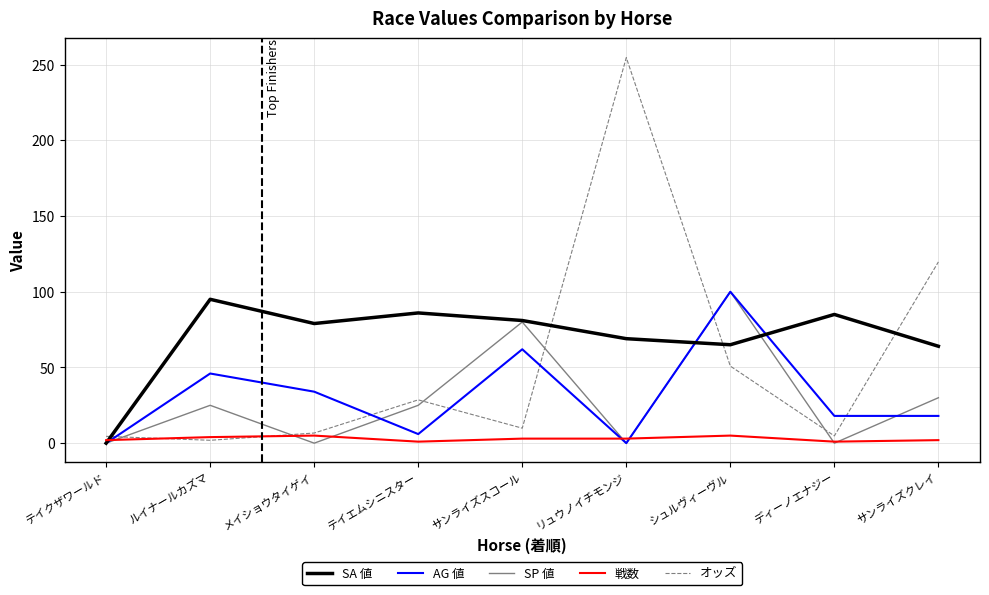

Is it true that AG 値 equals 100.0 at シュルヴィーヴル?

True